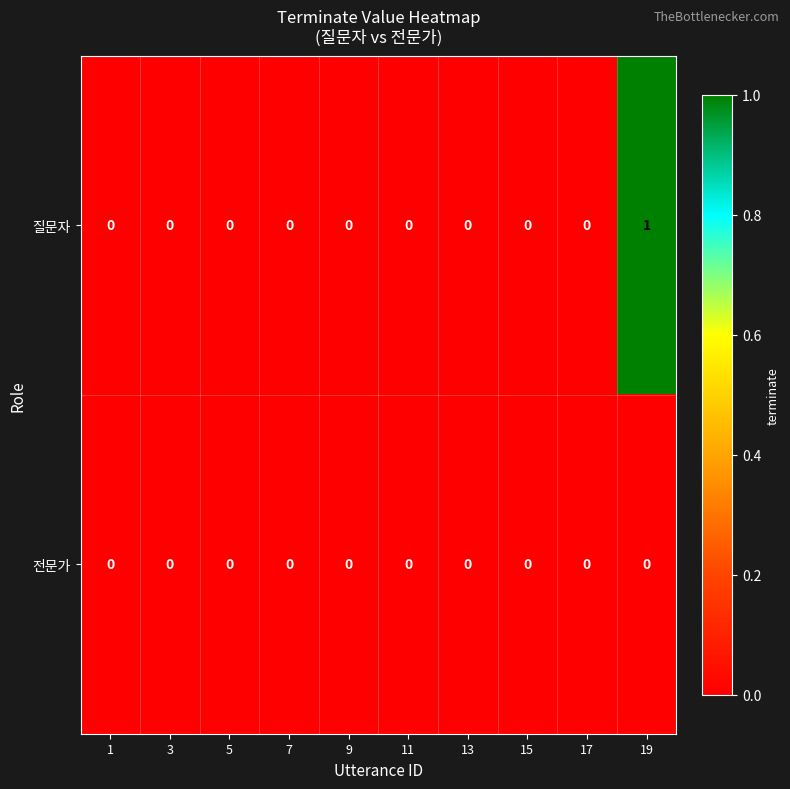

Which series has the largest range (max minus min)?

질문자